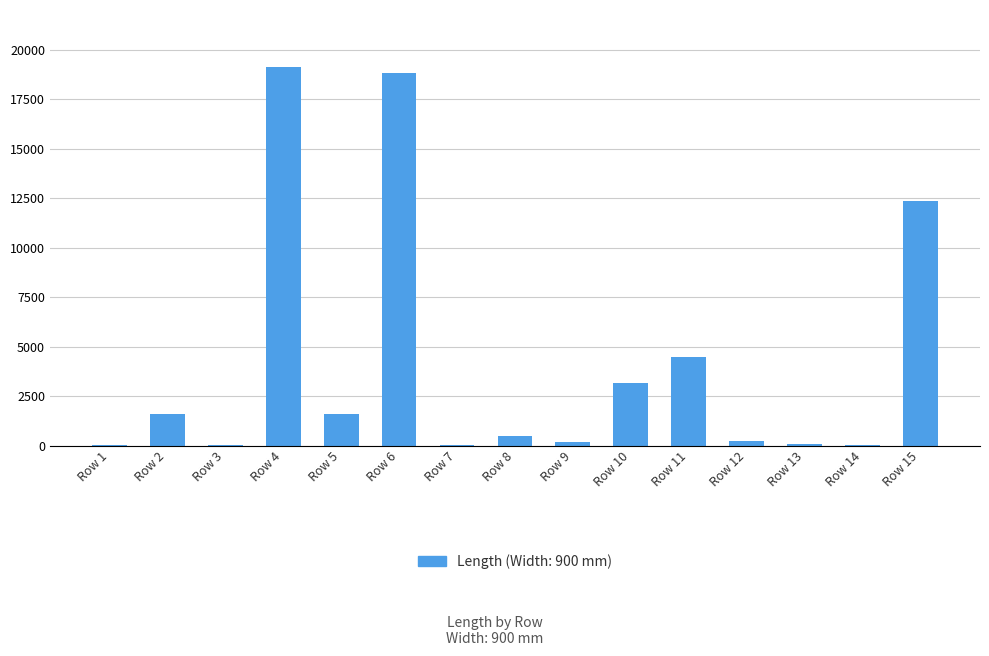

At which label does the data first exceed 479?

Row 2